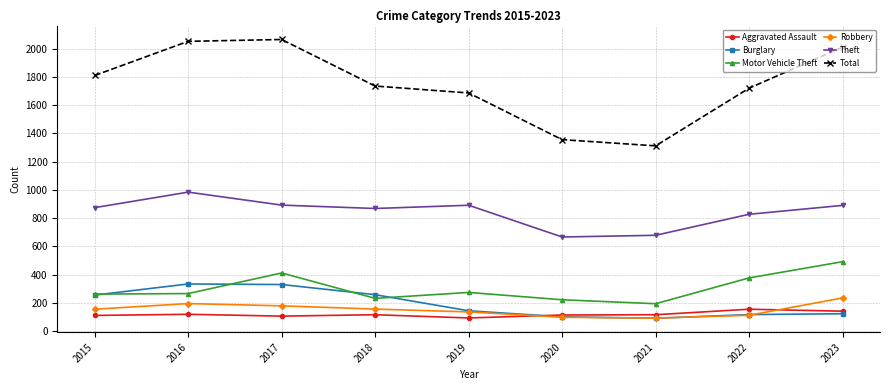

At 2018, list the series in order from smallest to largest.

Aggravated Assault, Robbery, Motor Vehicle Theft, Burglary, Theft, Total